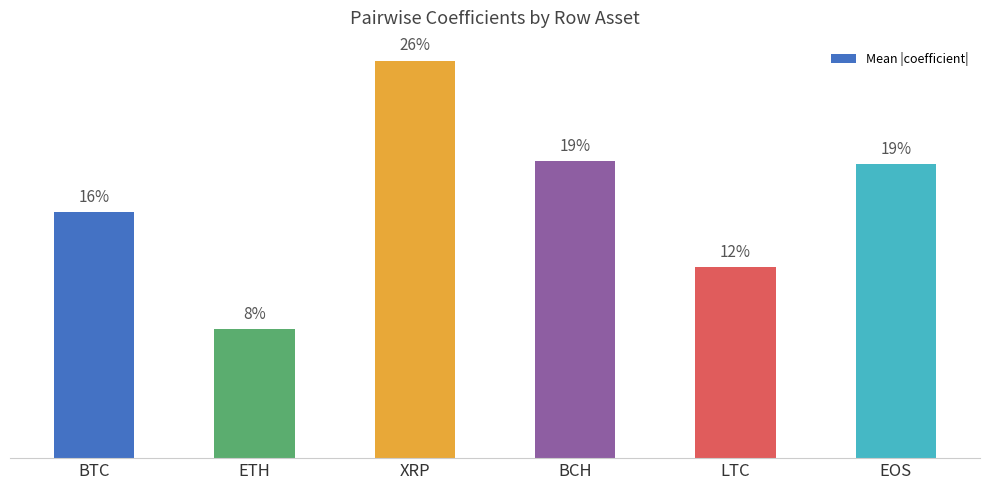

What is the value of the 4th bar from the left?

19.1